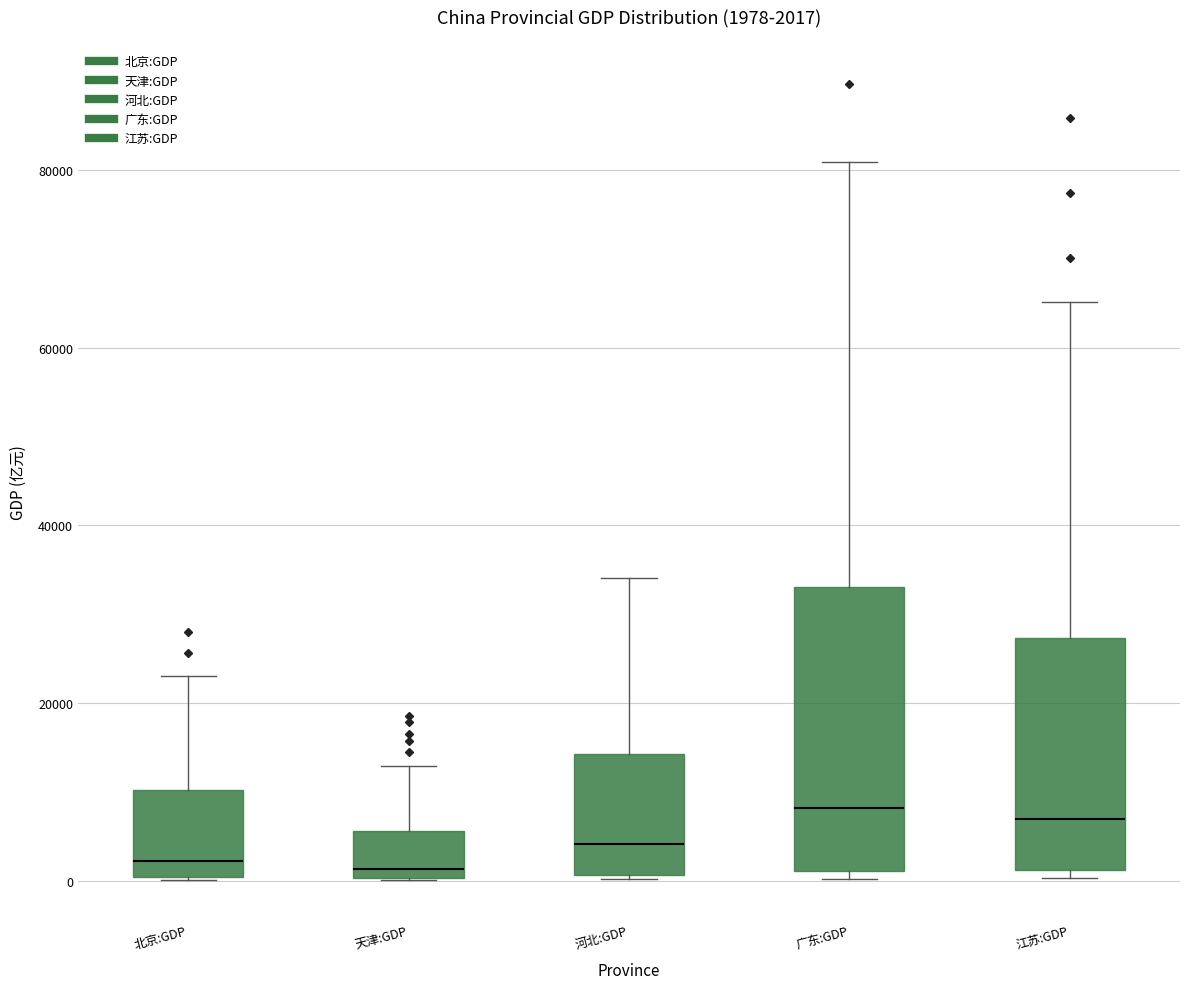

Comparing the boxes themselves (not the whiskers), which one is the tallest?

广东:GDP